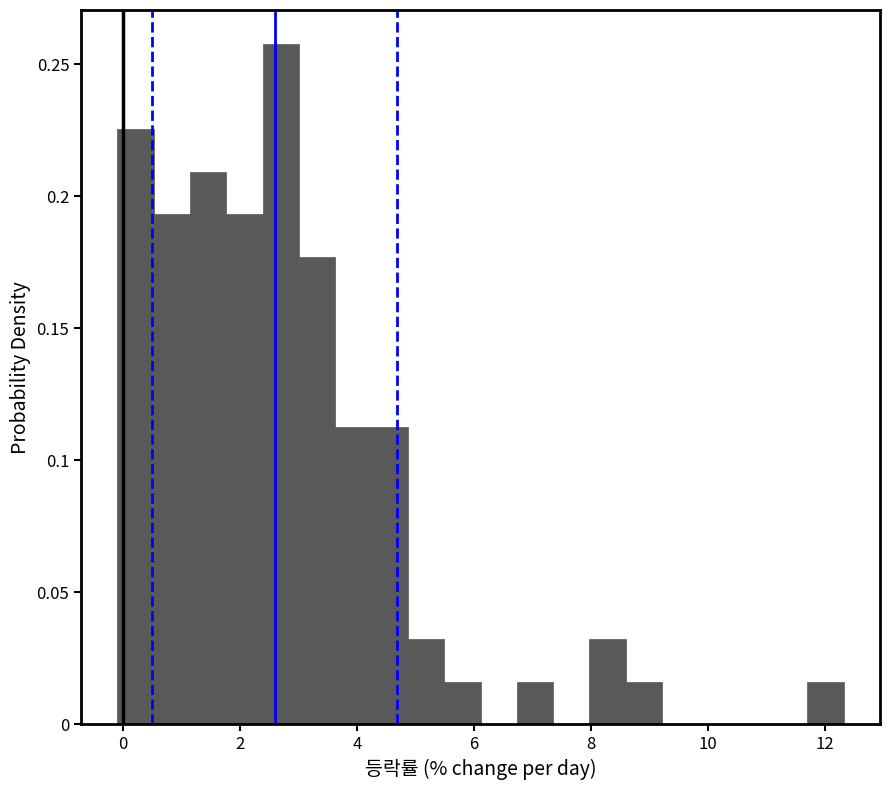

Read against the x-axis, roughly where is the centre of the tallest bar?

2.6